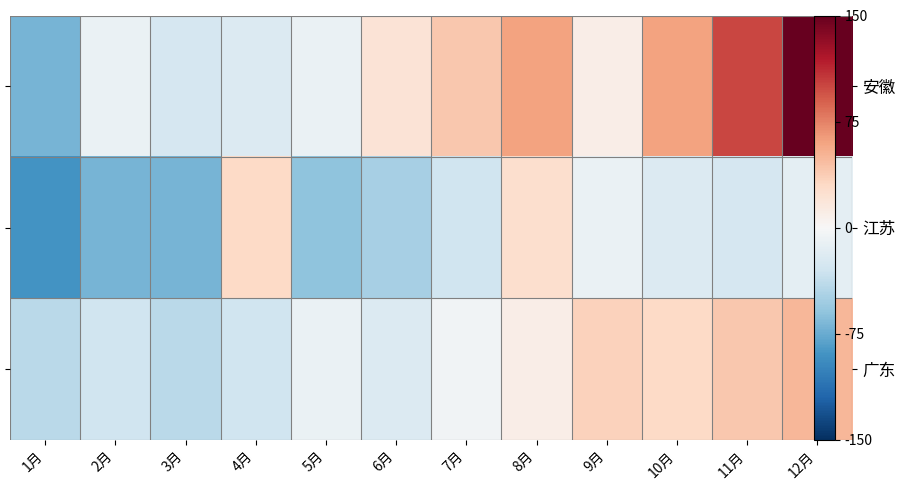

Is it true that 广东 equals -44 at 4月?

False